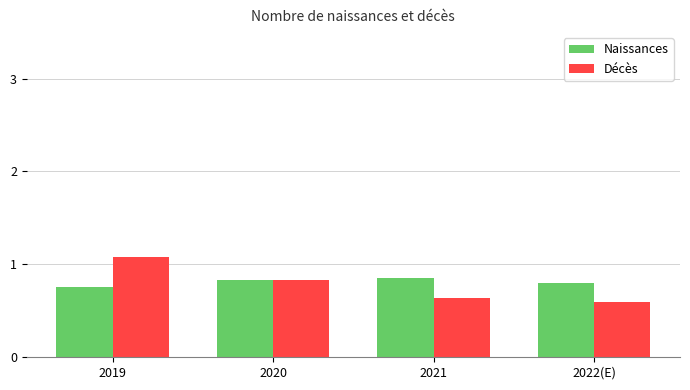

What are all the series names shown in the legend?

Naissances, Décès